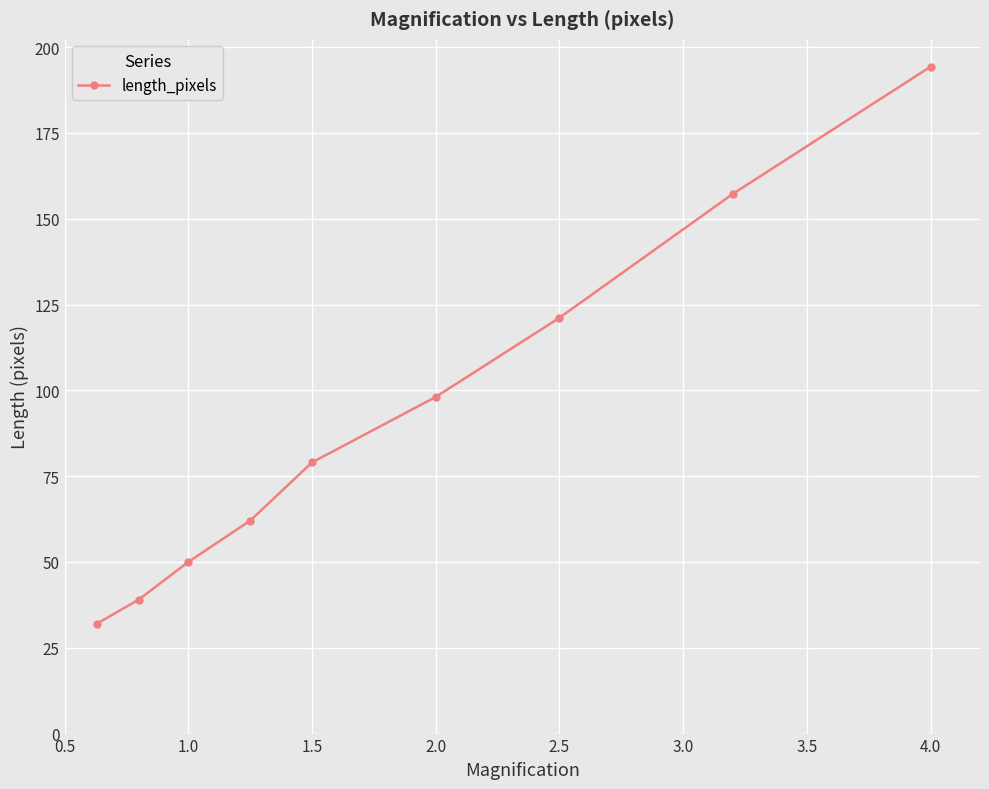

Reading left to right, list all the values displayed in this chart.

32.0	39.1	50.0	62.0	79.0	98.1	121.1	157.2	194.3